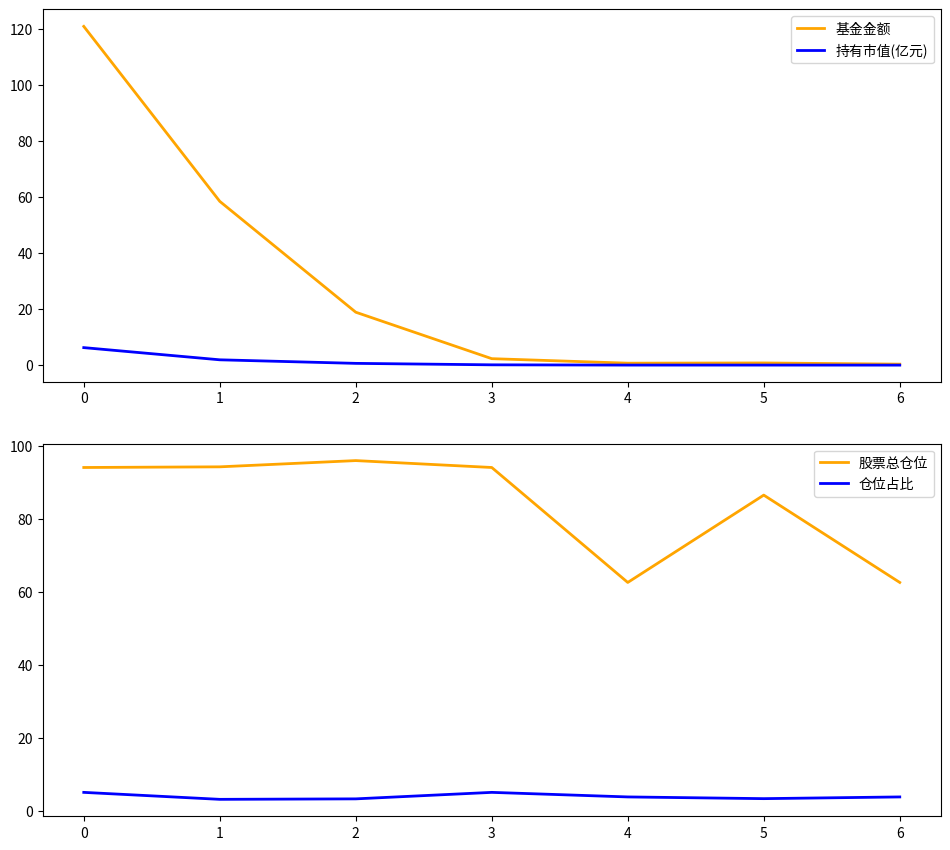

Which series has the largest total across all categories?

股票总仓位